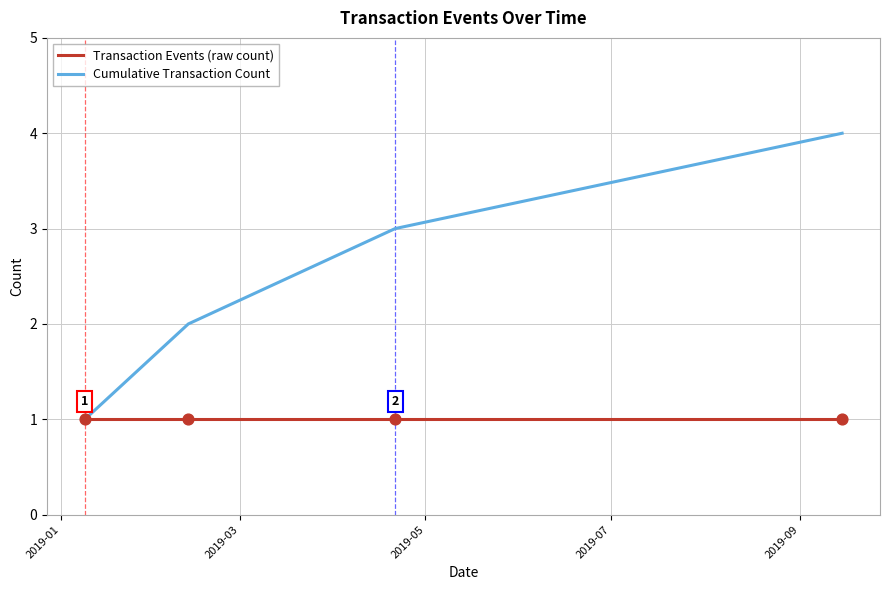

Which series has the largest total across all categories?

Cumulative Transaction Count